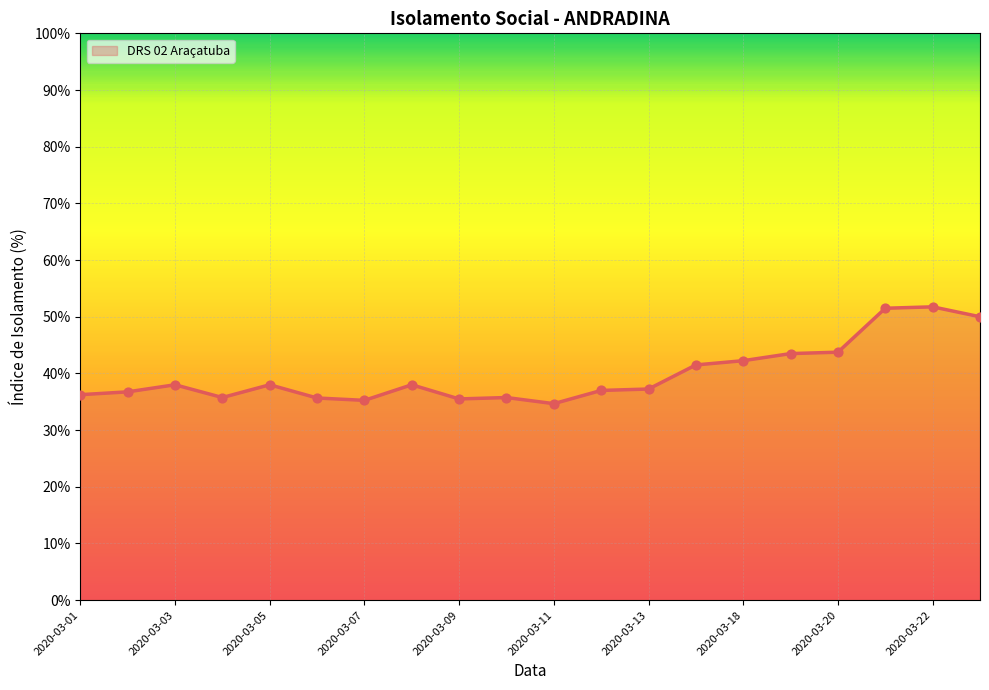

What is the greatest value displayed?

51.8